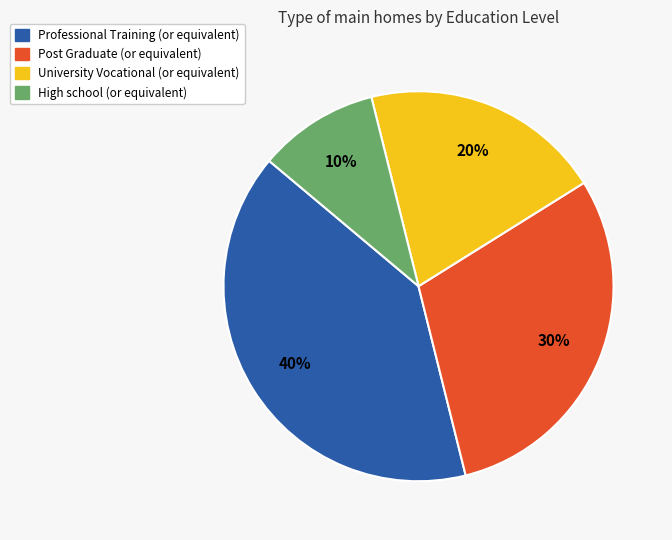

Is there any slice that represents more than half of the pie?

No